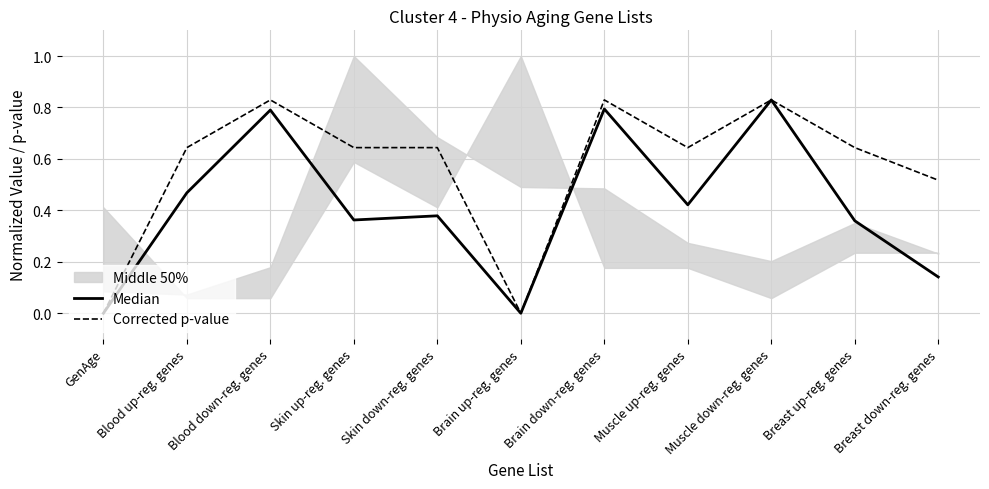

What is the average value of the Median series?

0.4